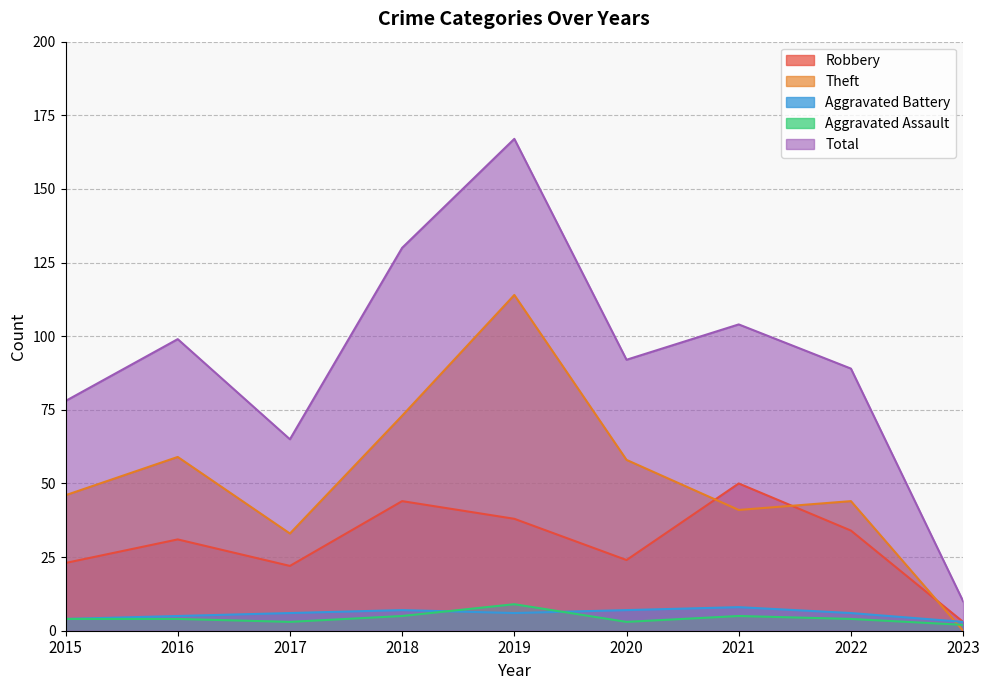

What is the difference between the maximum and minimum values in the Theft series?

114